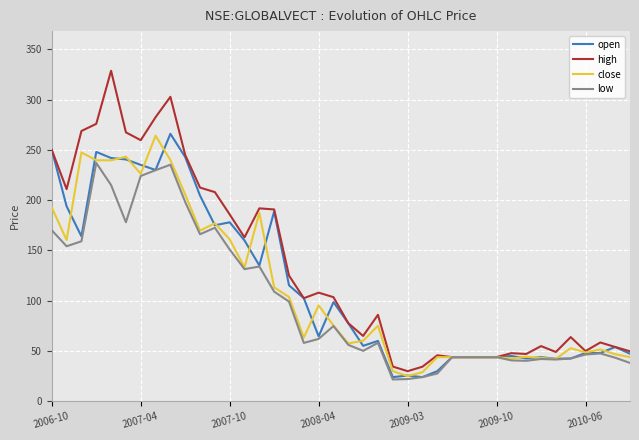

Which series has the largest range (max minus min)?

high